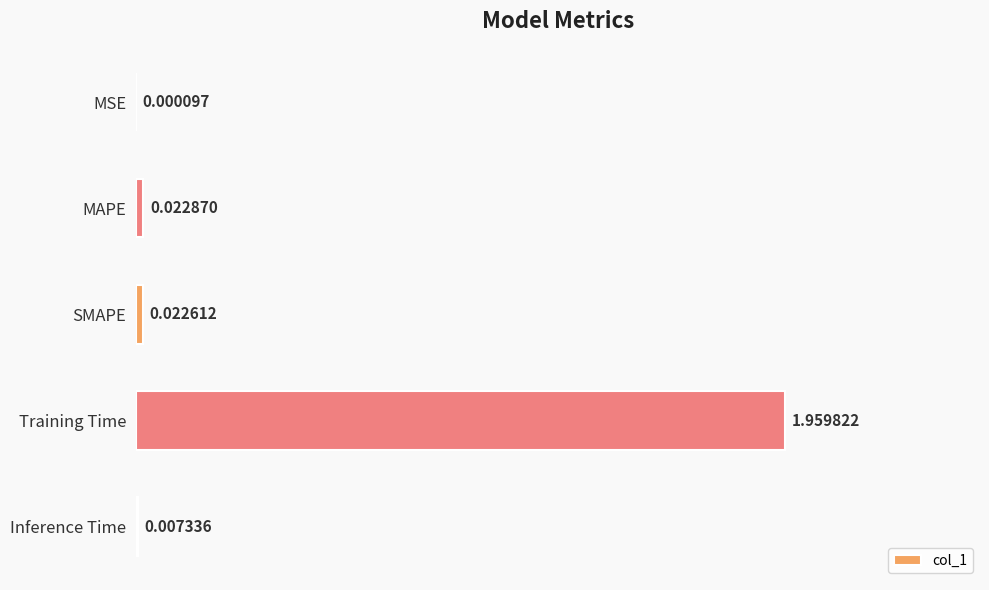

At which label is the value closest to 0?

MSE